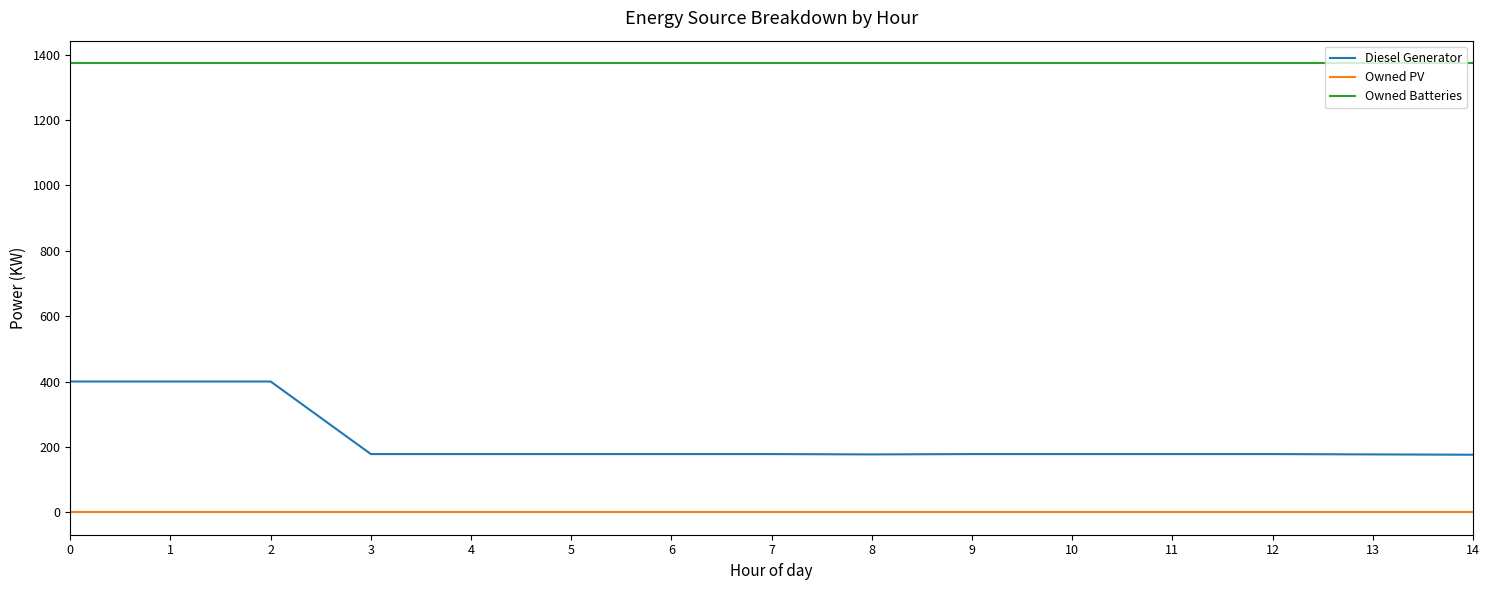

What is the difference between the highest and lowest values at 3?

1374